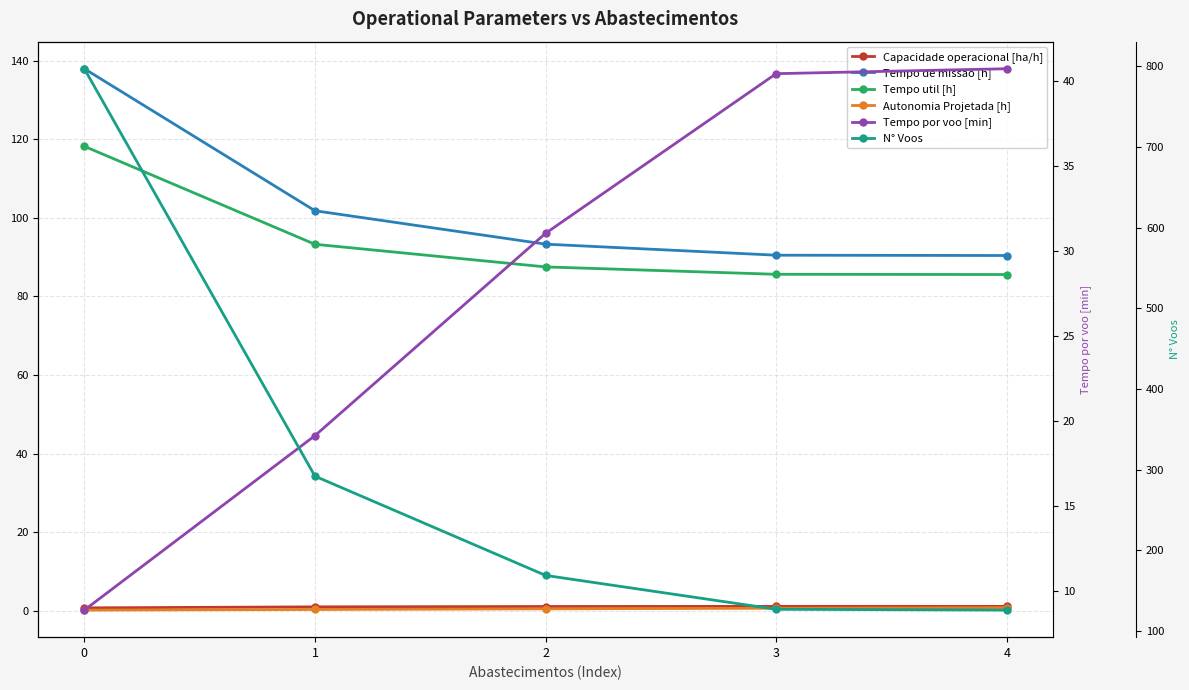

What is the maximum value for Tempo por voo [min]?

40.7